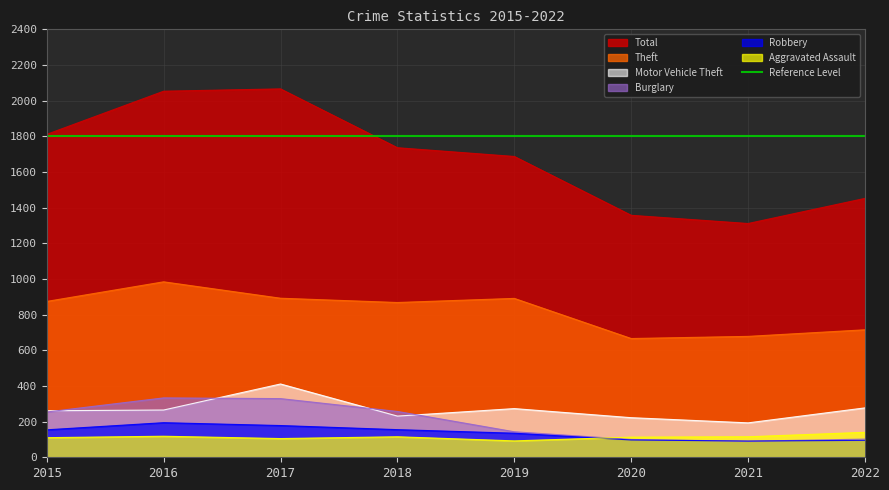

Reading right to left, list all the values displayed in this chart.

Theft: 2022=715	2021=678	2020=666	2019=891	2018=868	2017=892	2016=984	2015=874
Total: 2022=1452	2021=1311	2020=1357	2019=1687	2018=1736	2017=2066	2016=2053	2015=1811
Motor Vehicle Theft: 2022=277	2021=193	2020=222	2019=273	2018=231	2017=411	2016=265	2015=261
Burglary: 2022=102	2021=90	2020=100	2019=143	2018=257	2017=329	2016=333	2015=254
Robbery: 2022=95	2021=91	2020=97	2019=135	2018=155	2017=178	2016=194	2015=154
Aggravated Assault: 2022=140	2021=115	2020=113	2019=92	2018=115	2017=105	2016=118	2015=110